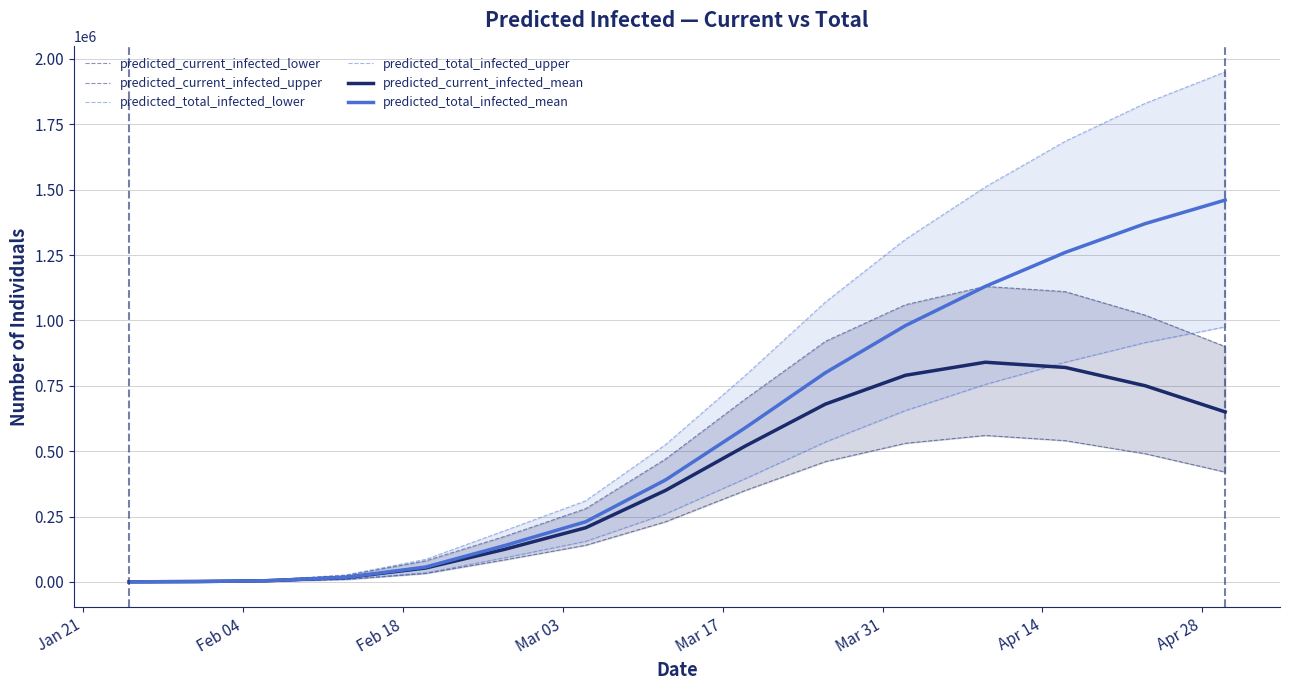

What is the maximum value for predicted_total_infected_mean?

1460000